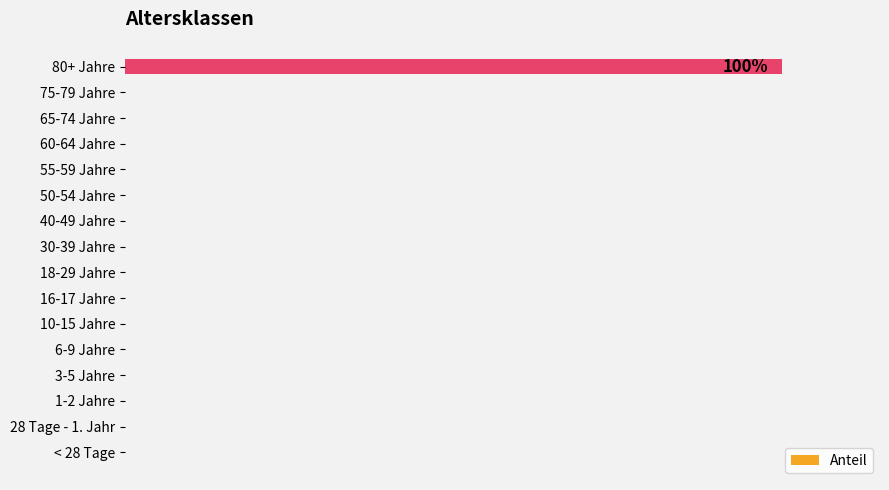

What is the difference between the maximum and minimum values?

1